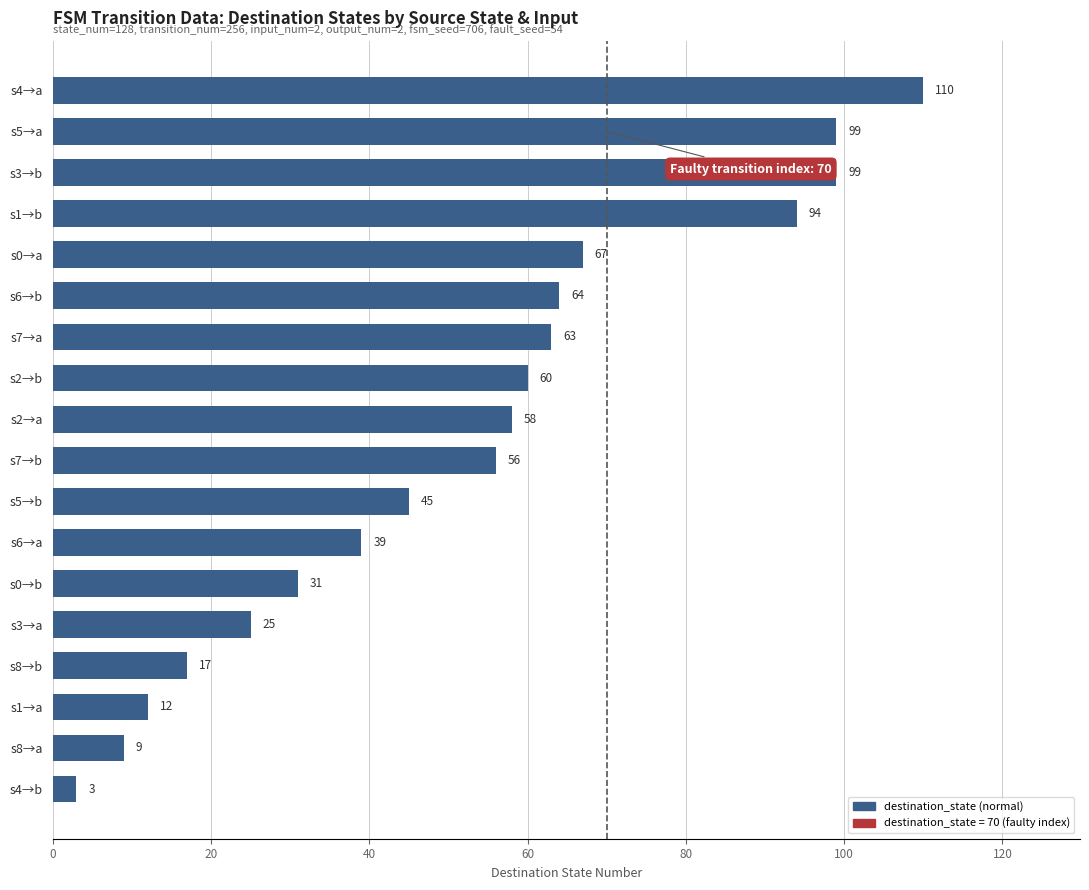

How many bars are there in total?

18